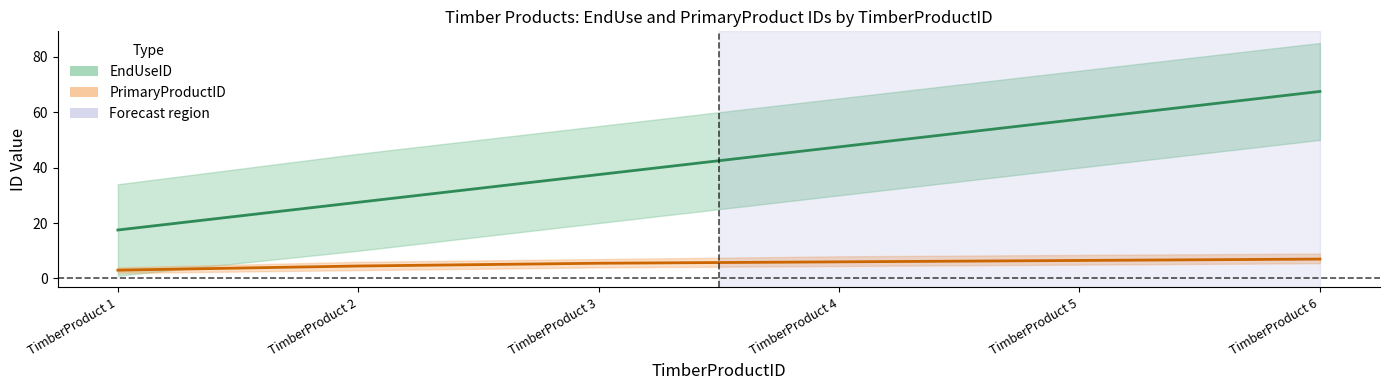

Is it true that PrimaryProductID (mean) equals 5.5 at TimberProduct 3?

True